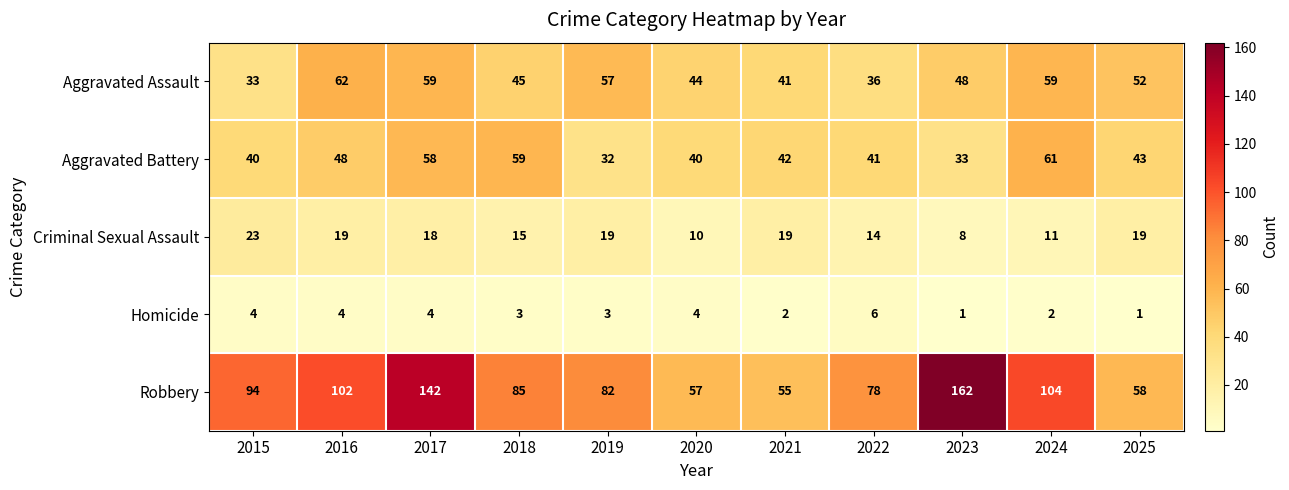

The Homicide series shows 1 at 2021. True or false?

False